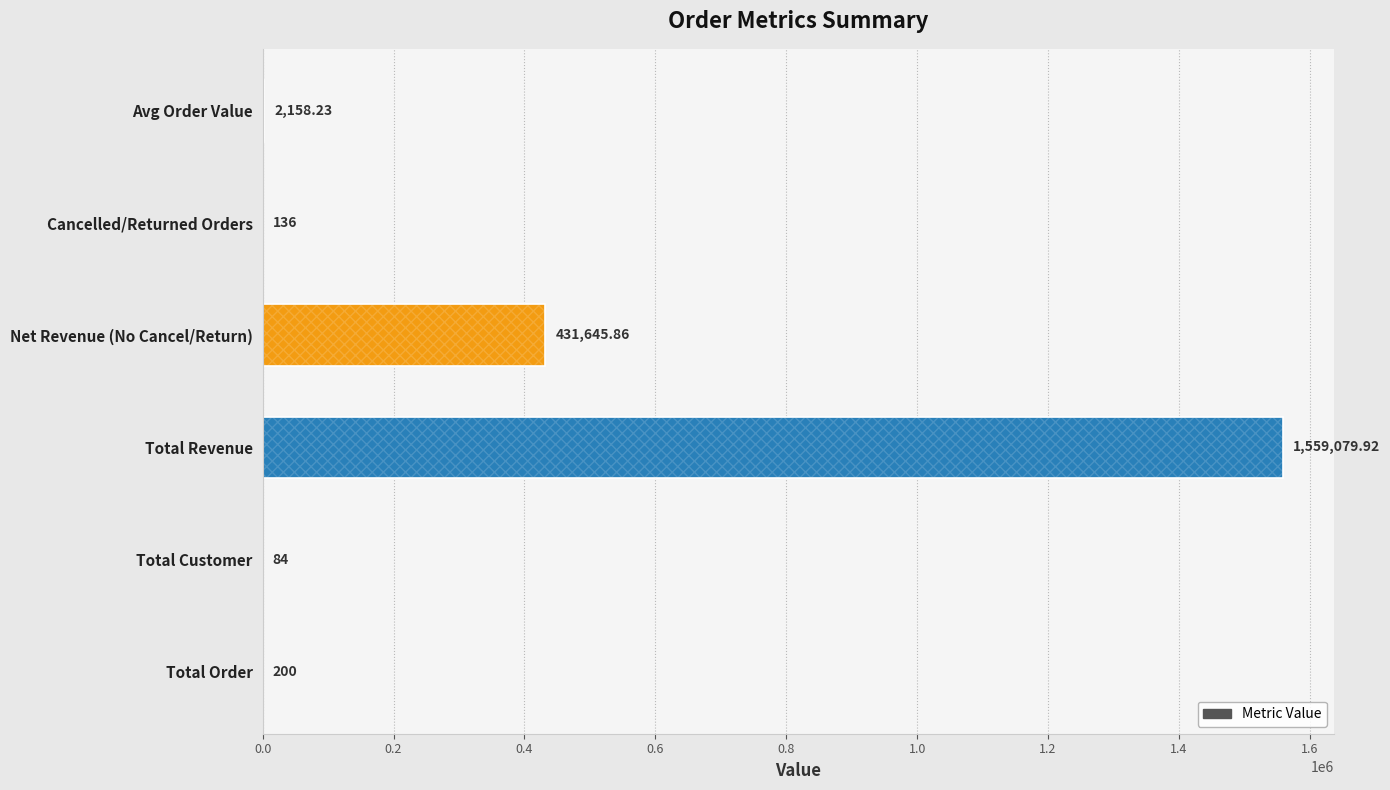

What is the sum of all values?

1993304.0